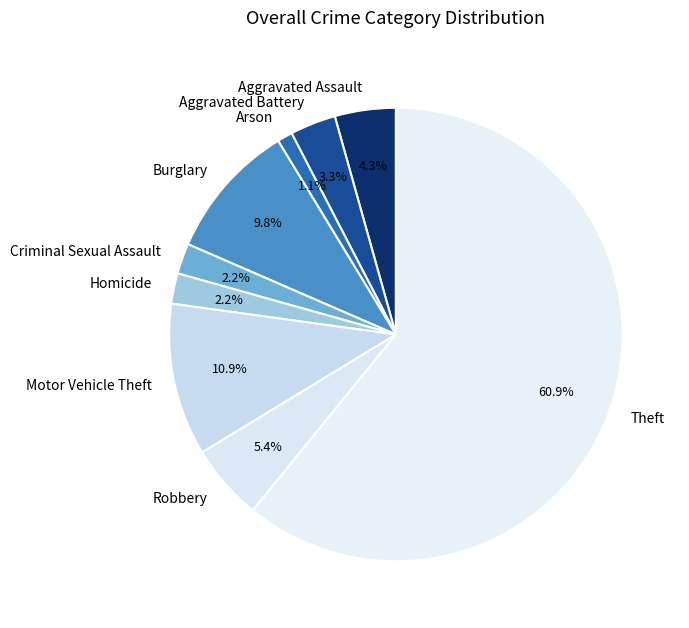

How much of the chart is everything except Arson?

98.9%